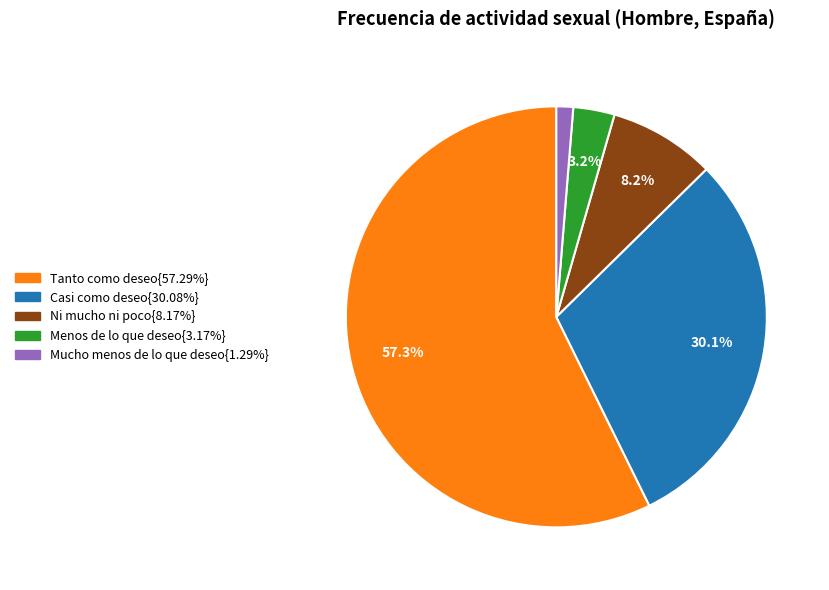

Which slice represents more than half of the pie?

Tanto como deseo